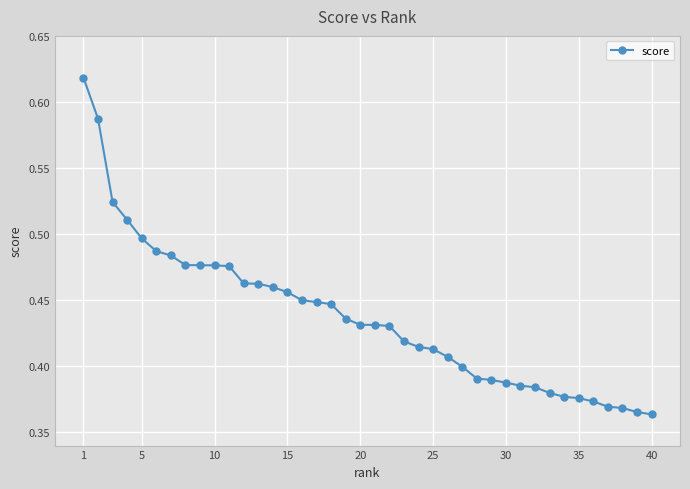

How many lines are shown in the chart?

1